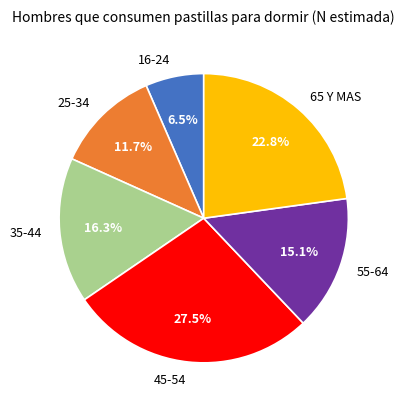

What percentage is NOT represented by 25-34?

88.3%